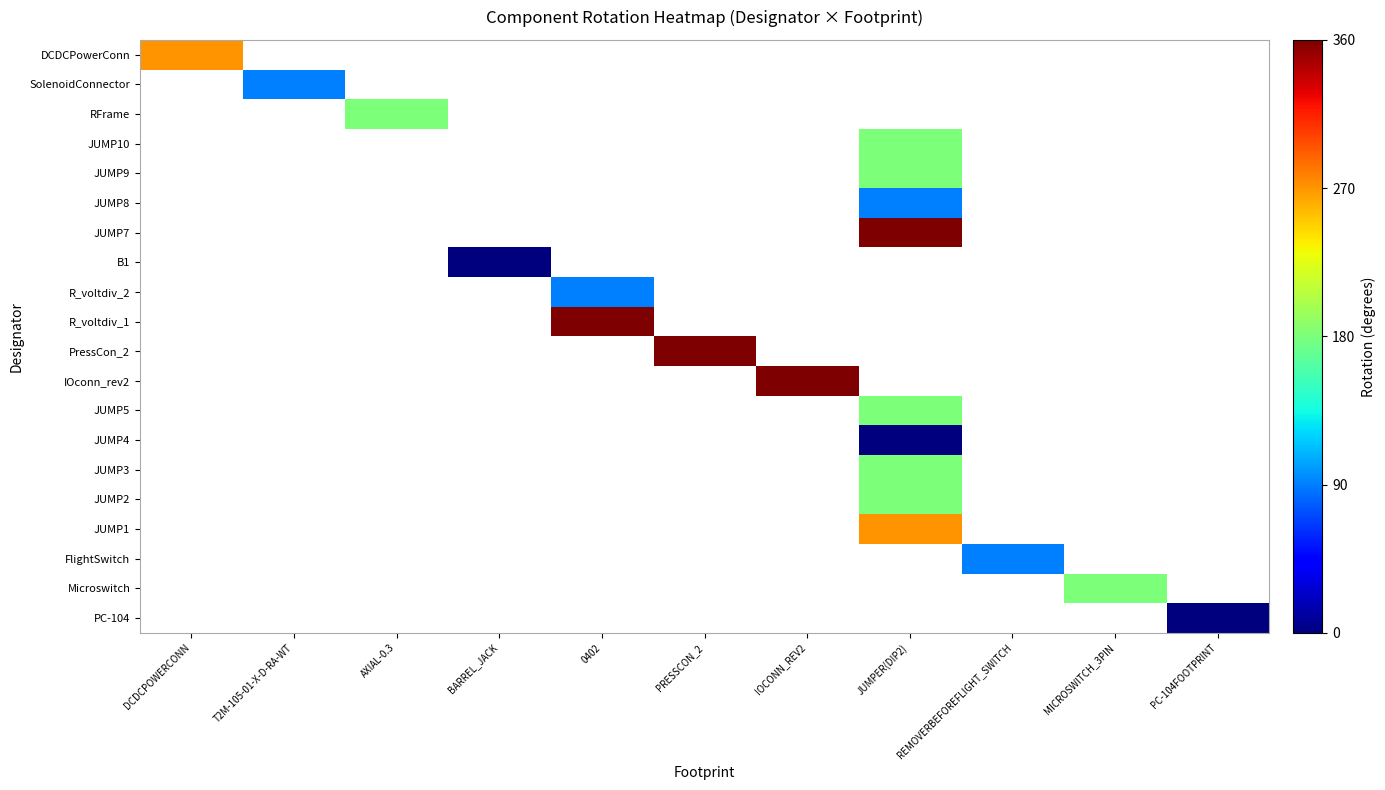

At IOCONN_REV2, list the series in order from largest to smallest.

DCDCPowerConn, SolenoidConnector, RFrame, JUMP10, JUMP9, JUMP8, JUMP7, B1, R_voltdiv_2, R_voltdiv_1, PressCon_2, IOconn_rev2, JUMP5, JUMP4, JUMP3, JUMP2, JUMP1, FlightSwitch, Microswitch, PC-104